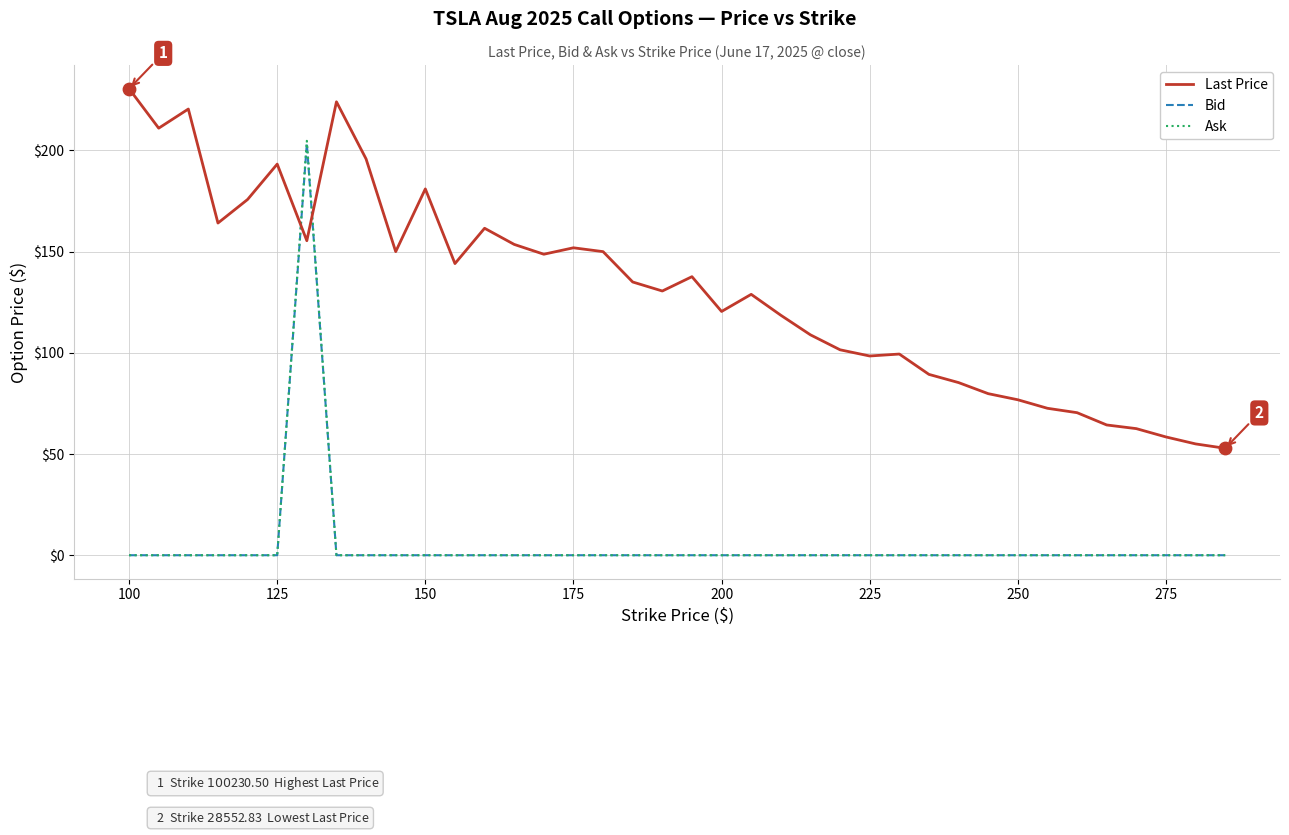

Which series has the largest total across all categories?

Last Price